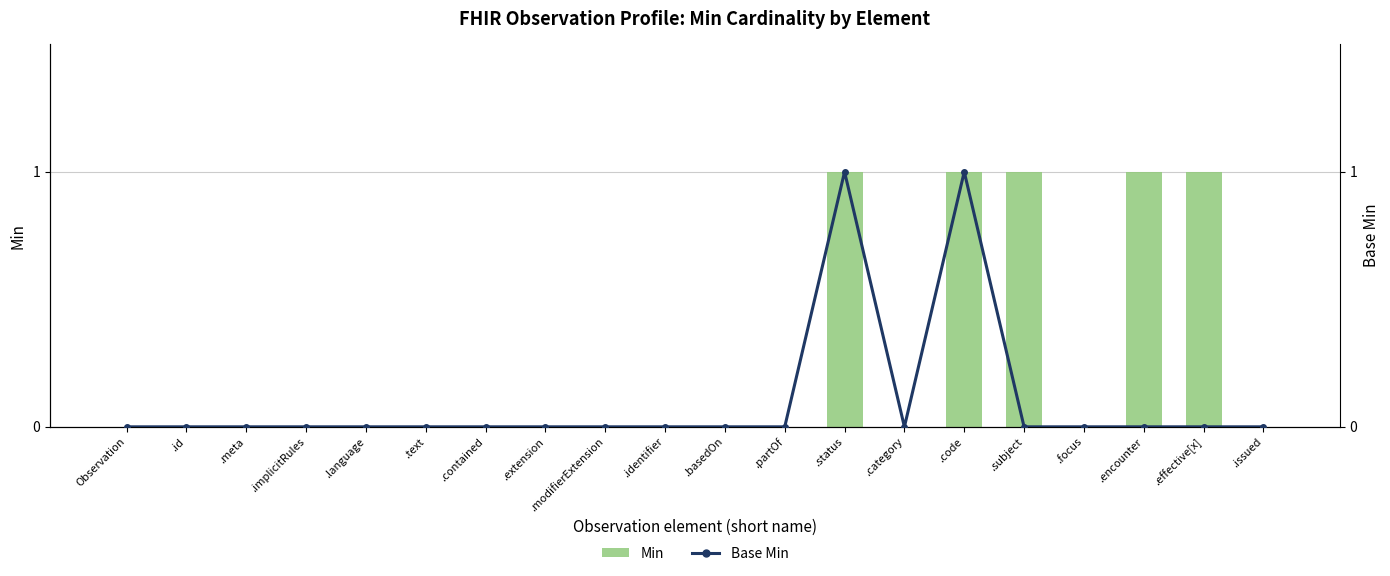

What is the difference between the highest and lowest values at .effective[x]?

1